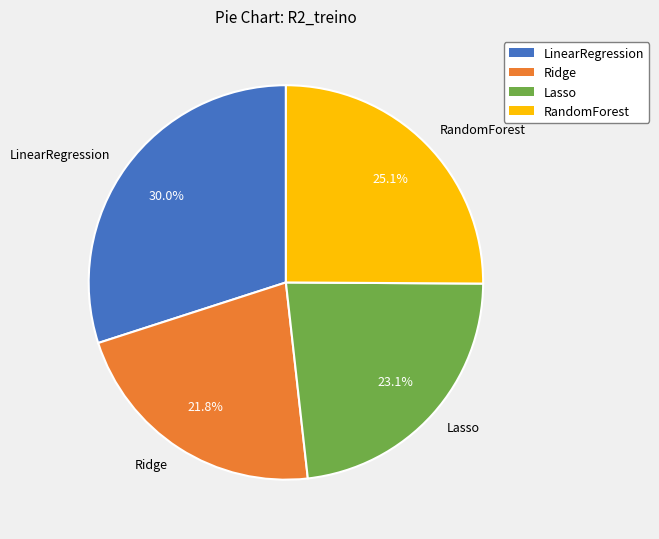

True or false: Ridge accounts for 7% of the total.

False